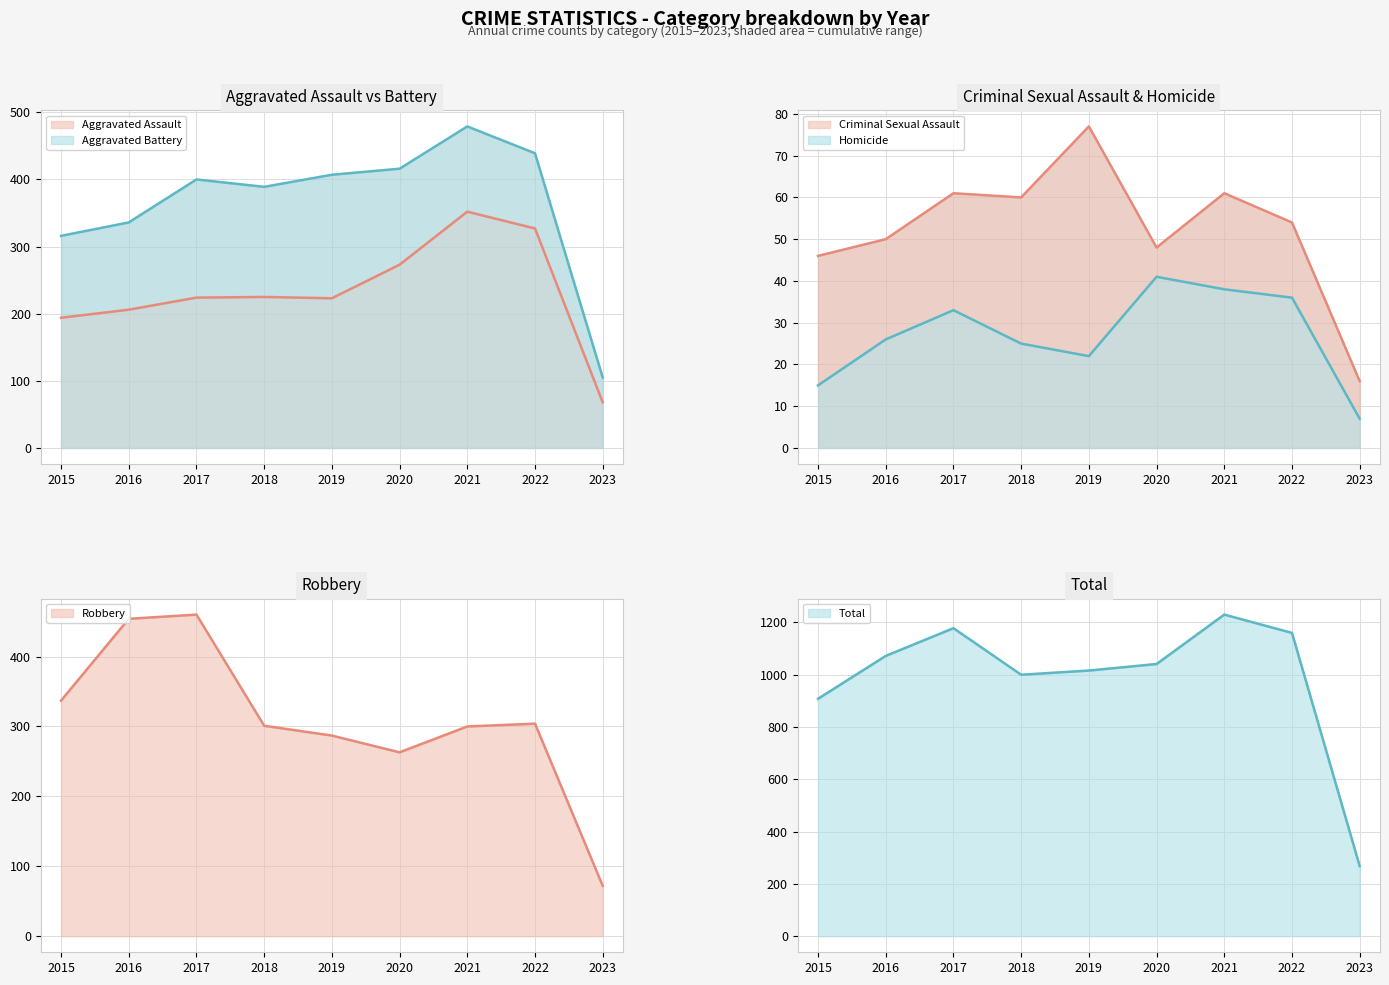

List the labels in order of Total value, smallest first.

2023, 2015, 2018, 2019, 2020, 2016, 2022, 2017, 2021